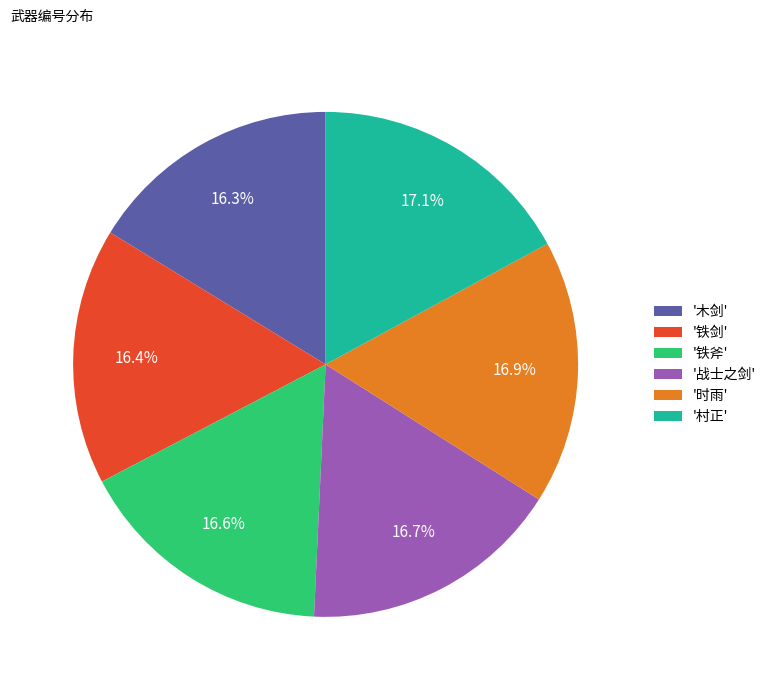

Combined, what portion of the pie is '战士之剑' and '木剑'?

33.0%